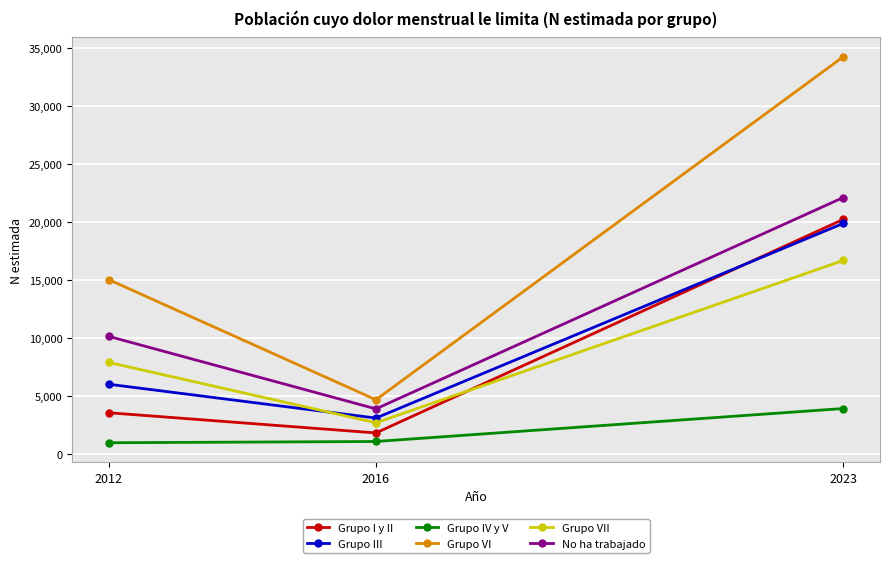

Rank the categories by Grupo I y II value from lowest to highest.

2016, 2012, 2023